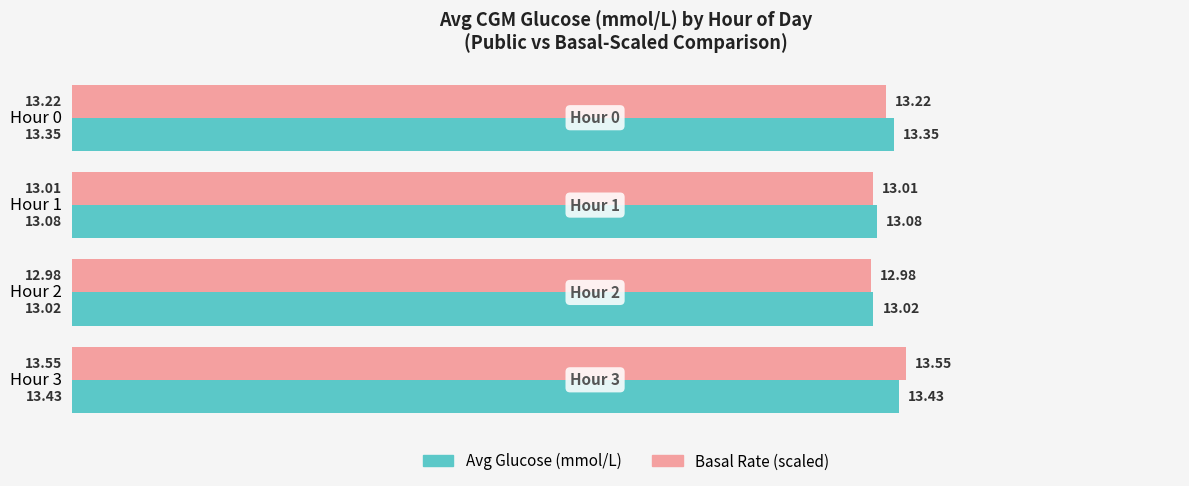

What is the sum of the Basal Rate (scaled) values at Hour 1 and Hour 2?

26.0